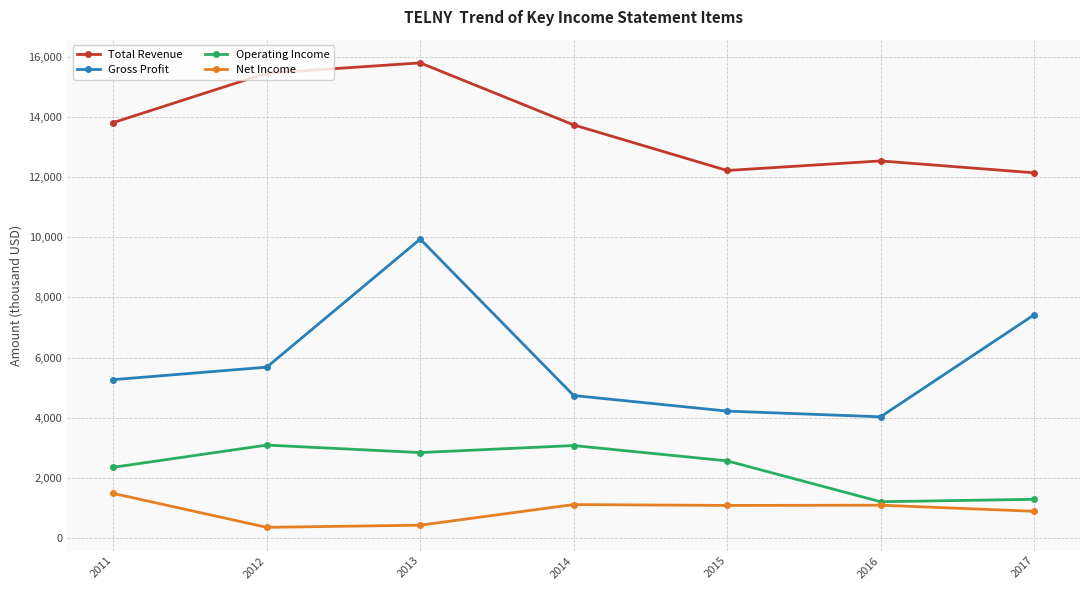

At which label is Gross Profit closest to 6983900?

2017